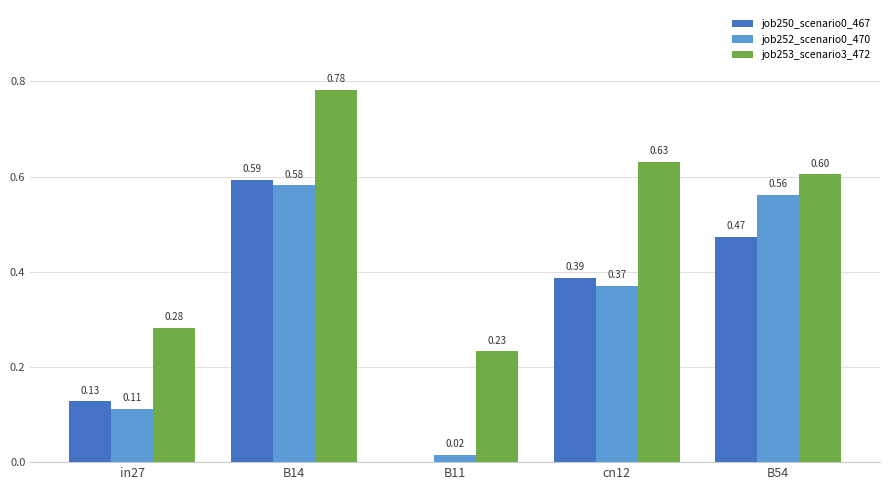

What is the sum of all job253_scenario3_472 values?

2.5